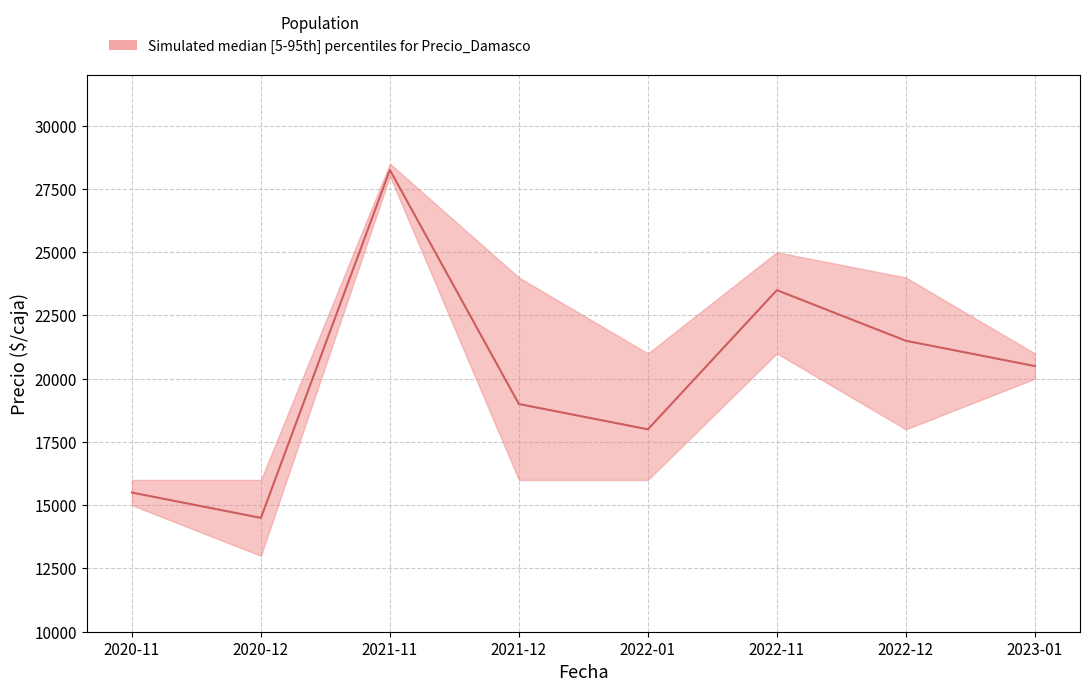

Is the value of Precio maximo at 2021-11 greater than the value of Precio promedio ponderado at 2022-12?

Yes